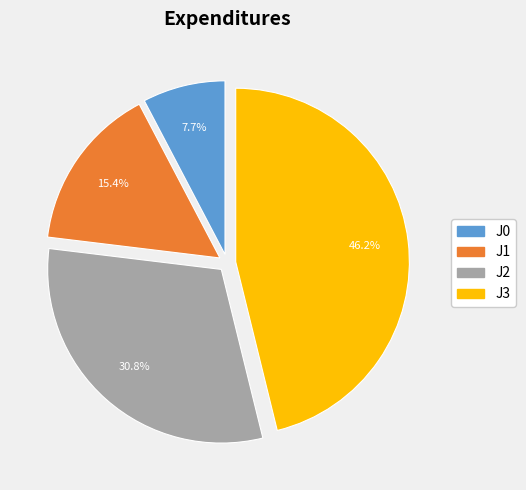

Is it true that J3 is 40% of the pie?

False